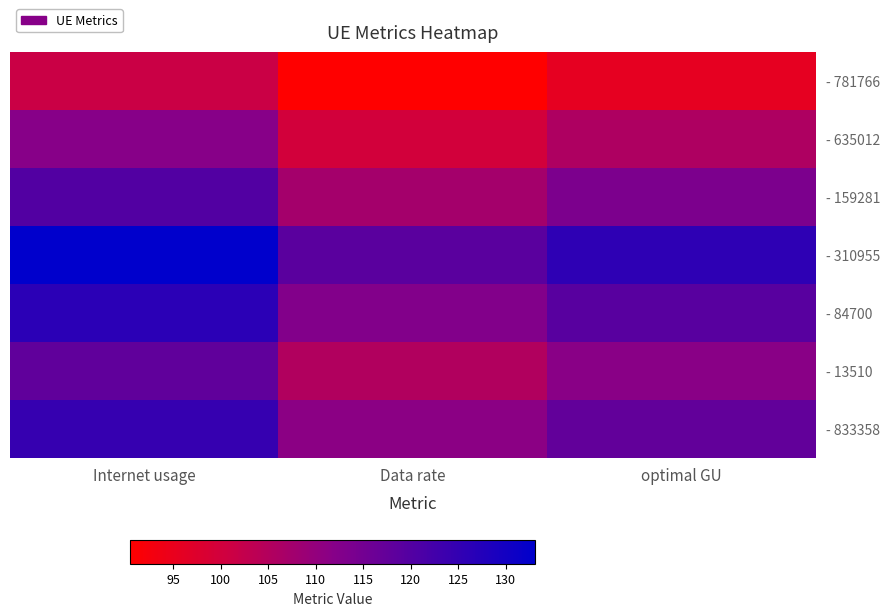

Which series has the largest total across all categories?

- 310955